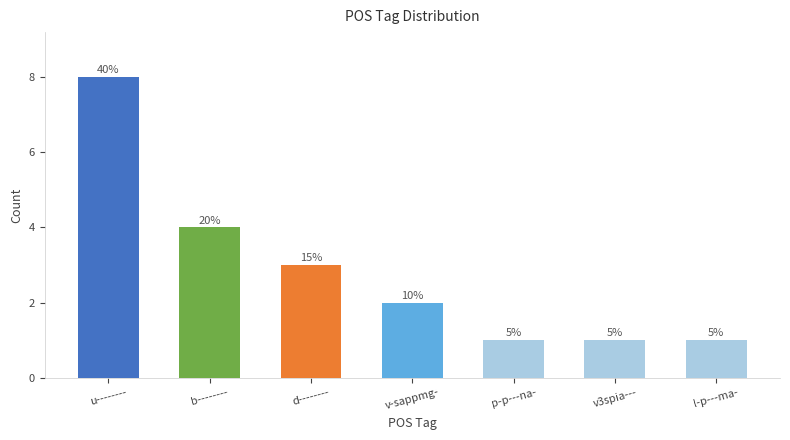

How many bars are there in total?

7